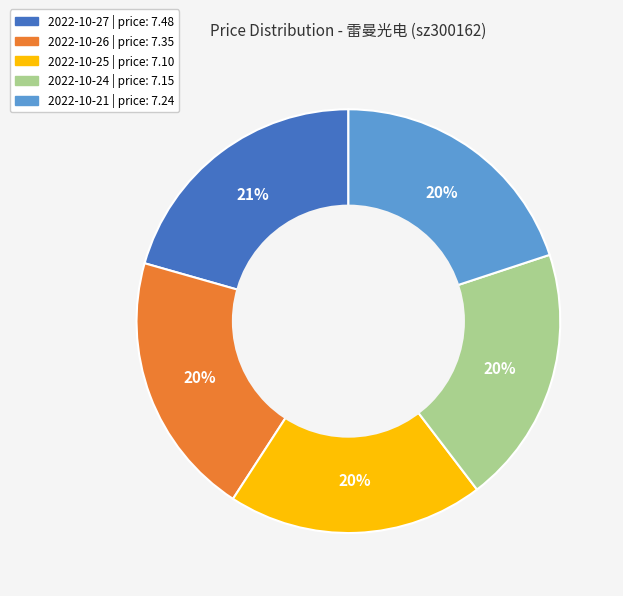

Is there a majority slice in this chart?

No